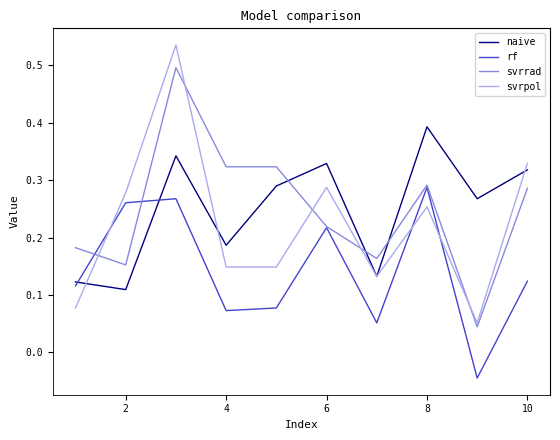

Which series has the largest range (max minus min)?

svrpol